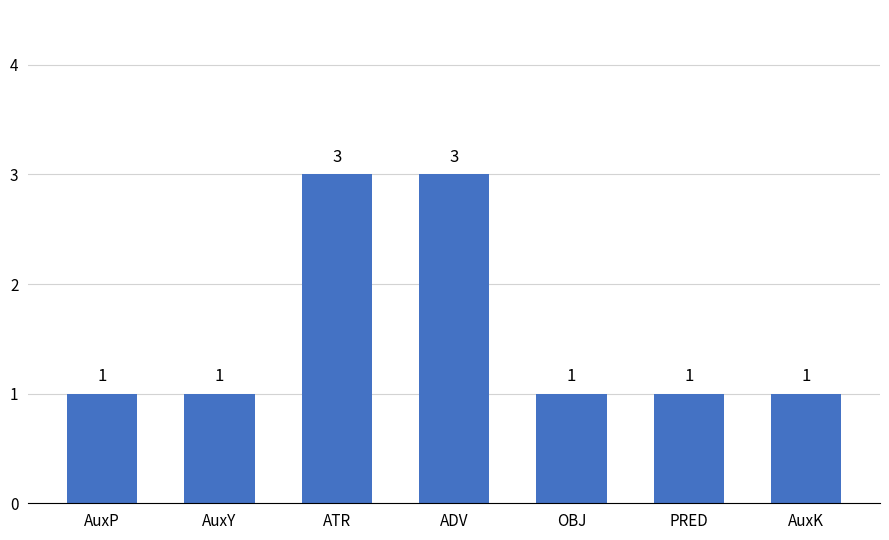

What is the value of the 1st bar from the left?

1